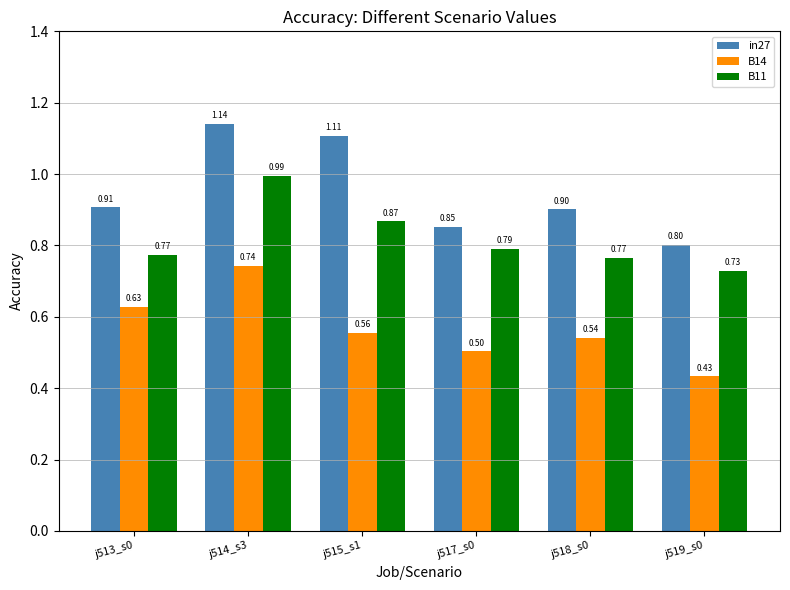

What is the difference between the maximum and minimum values in the in27 series?

0.3